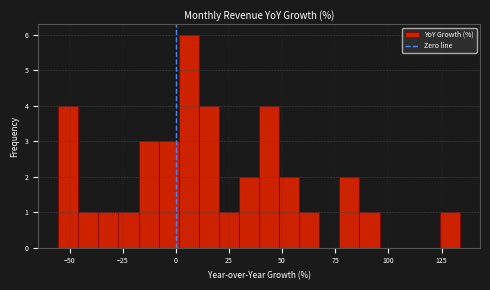

Around what value on the x-axis is the tallest bar? Give the approximate position of its centre, as read against the axis.

5